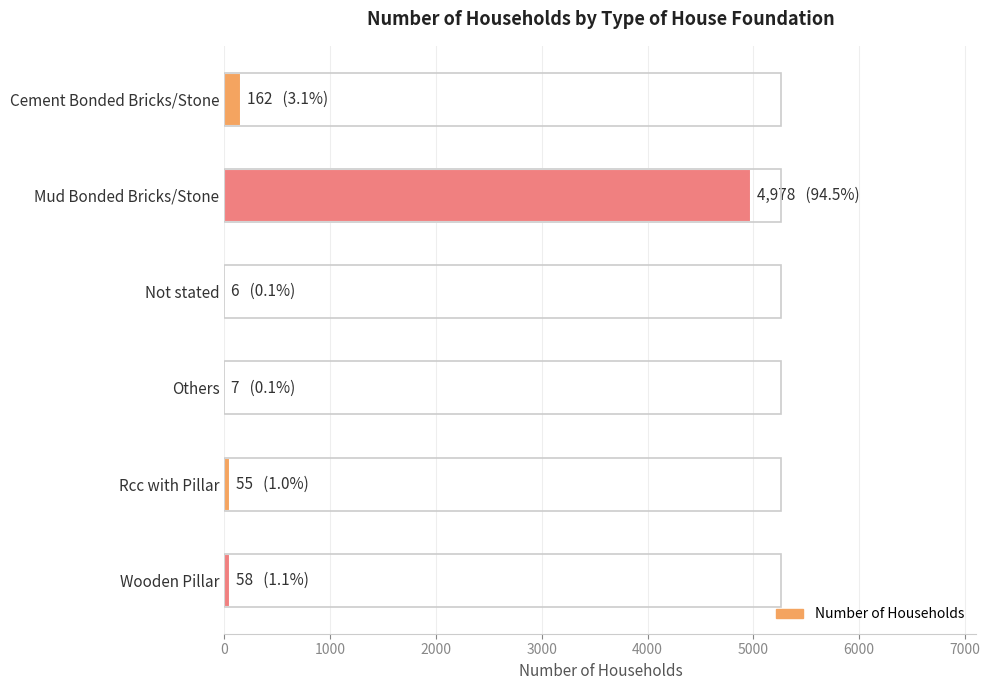

Which label corresponds to the largest value in the chart?

Mud Bonded Bricks/Stone